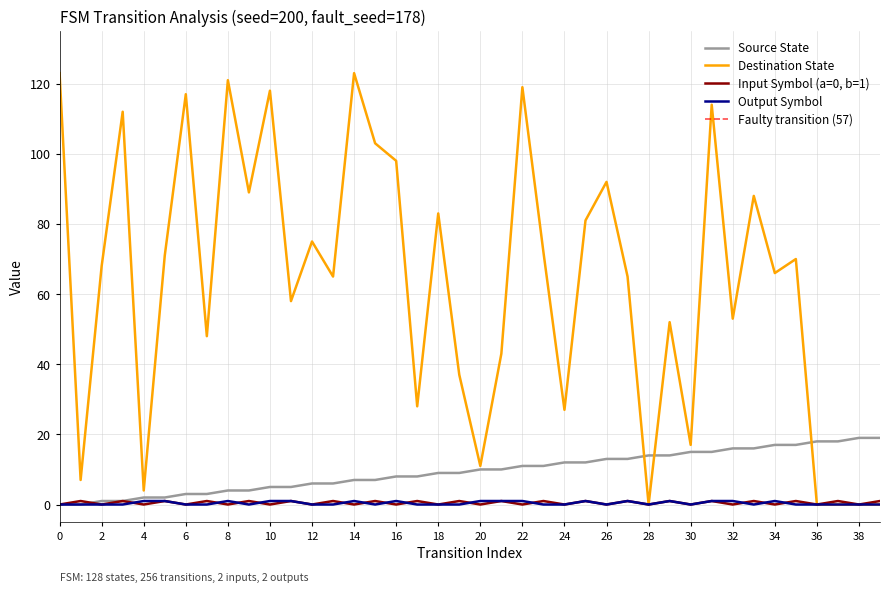

What is the spread (max minus min) of values at 5?

70